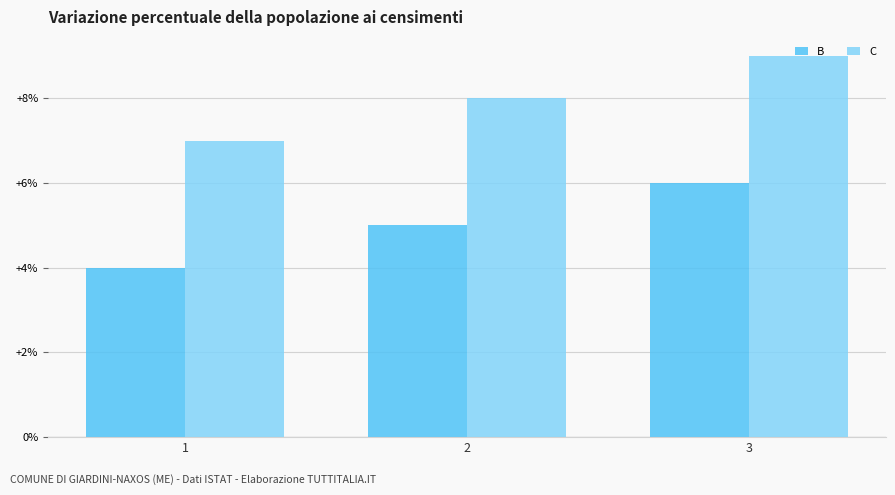

Is the value of B at 3 greater than the value of C at 2?

No